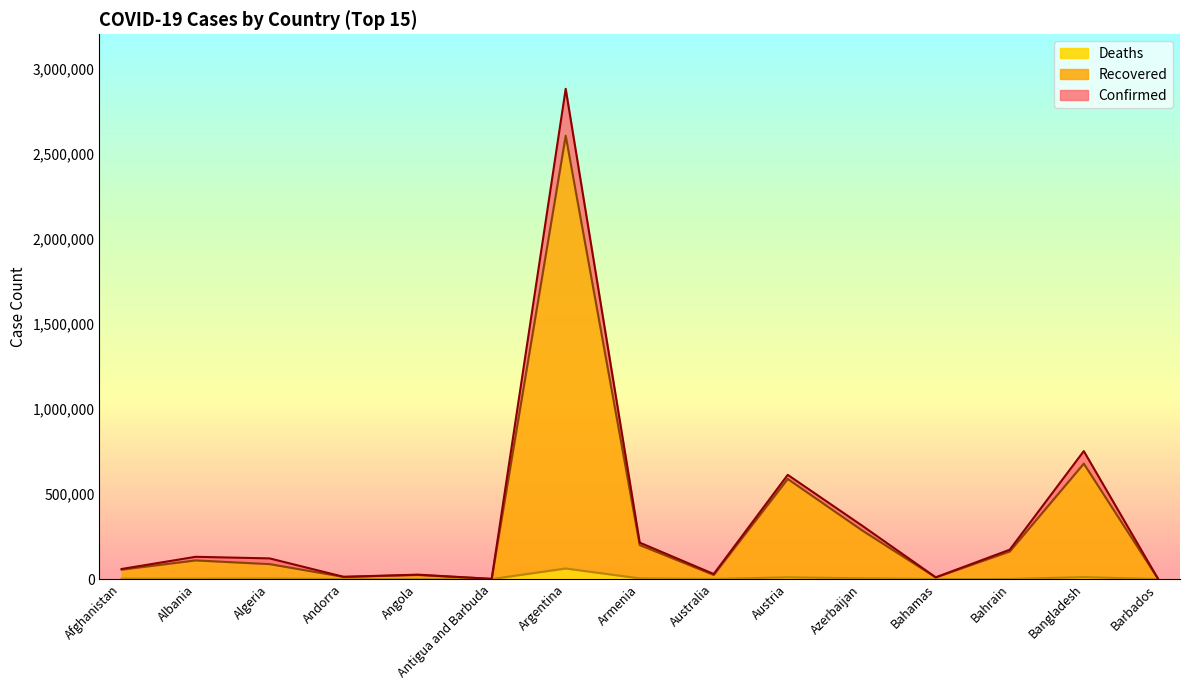

Reading left to right, transcribe all the data shown in this chart.

Confirmed: Afghanistan=59225	Albania=130736	Algeria=121344	Andorra=13121	Angola=25942	Antigua and Barbuda=1232	Argentina=2879677	Armenia=214064	Australia=29725	Austria=612170	Azerbaijan=315119	Bahamas=10220	Bahrain=172576	Bangladesh=751659	Barbados=3828
Recovered: Afghanistan=55392	Albania=109546	Algeria=87823	Andorra=12685	Angola=23928	Antigua and Barbuda=1046	Argentina=2604091	Armenia=199759	Australia=24164	Austria=588103	Azerbaijan=287215	Bahamas=9524	Bahrain=162116	Bangladesh=678155	Barbados=3790
Deaths: Afghanistan=2598	Albania=2383	Algeria=3225	Andorra=124	Angola=587	Antigua and Barbuda=32	Argentina=62087	Armenia=4058	Australia=910	Austria=10126	Azerbaijan=4429	Bahamas=198	Bahrain=625	Bangladesh=11228	Barbados=44